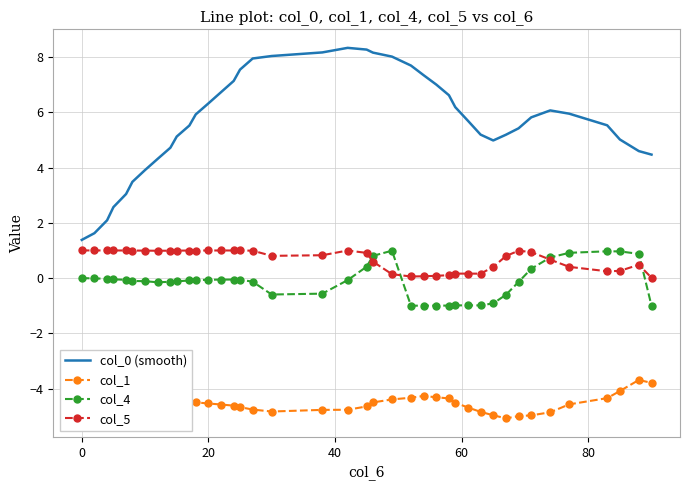

True or false: col_5 and col_1 intersect in this chart.

False